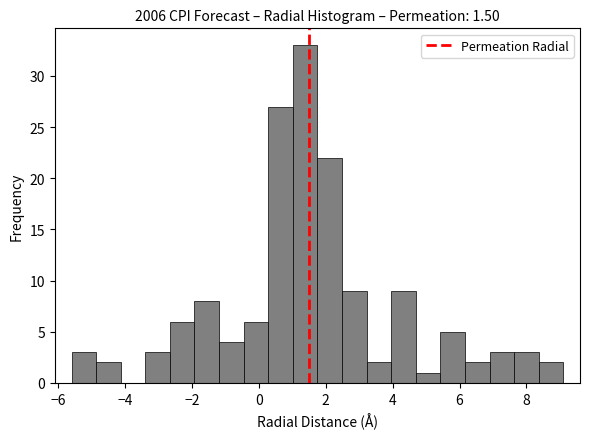

Read against the x-axis, roughly where is the centre of the tallest bar?

1.4